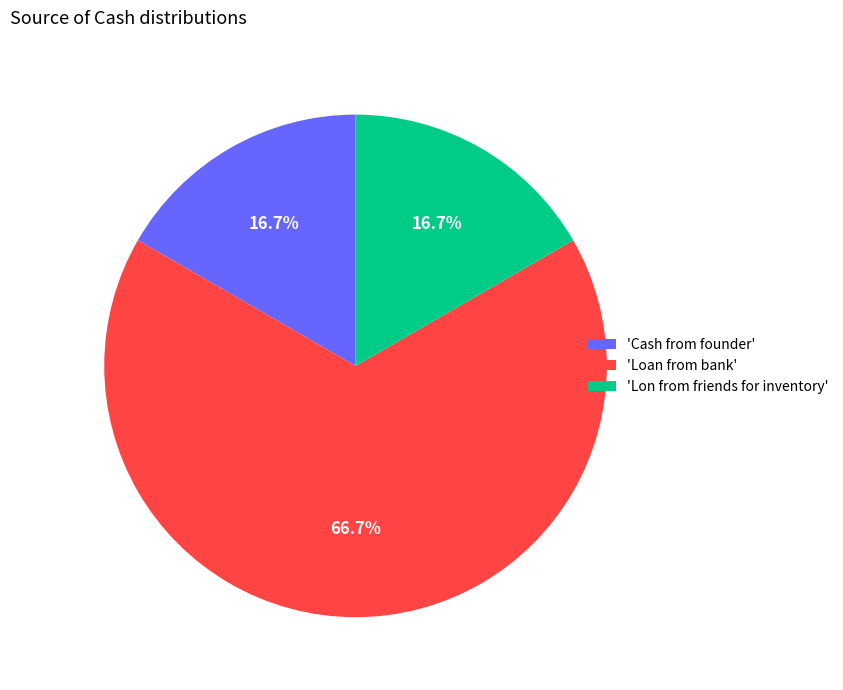

Is the sum of 'Loan from bank' and 'Lon from friends for inventory' greater than half?

Yes